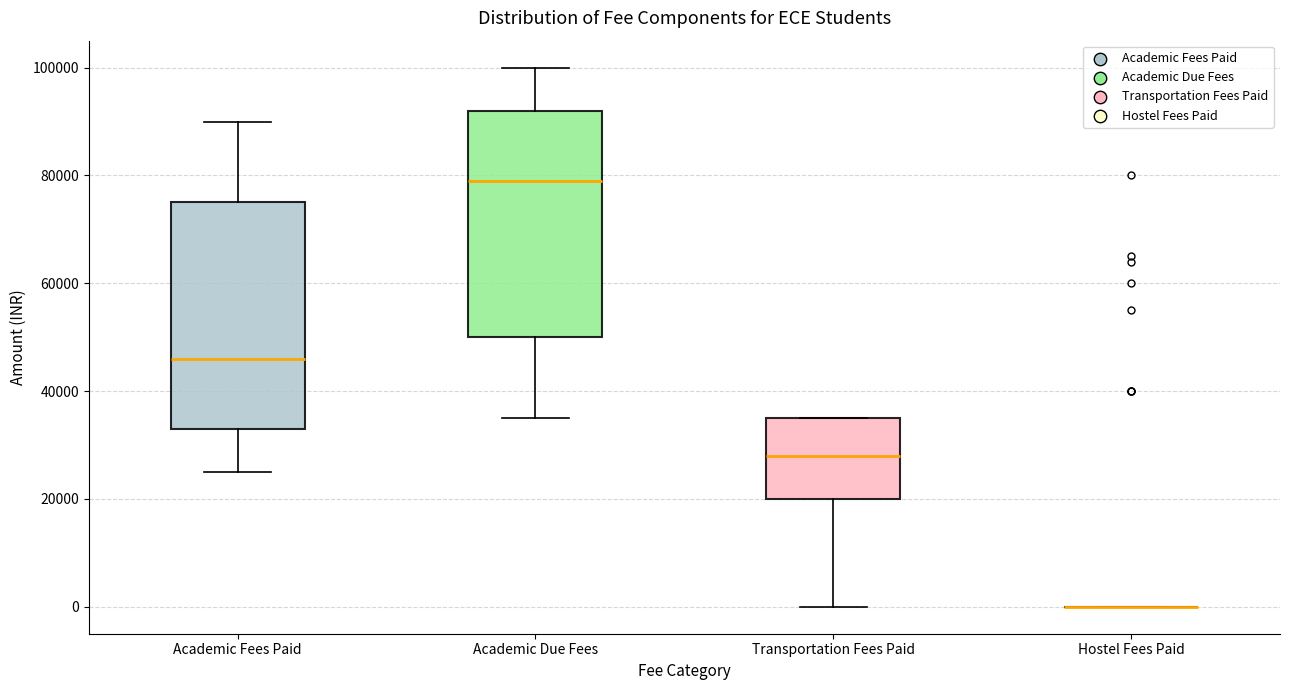

Reading left to right, transcribe this box plot: for each box, give where its median line is, the range the box spans, and where its two whiskers end, as read against the y-axis. The values are not printed on the chart, so give them approximately, as read against the axis.

Academic Fees Paid: median 46000, box 34000 to 76000, whiskers 26000 to 90000
Academic Due Fees: median 80000, box 50000 to 92000, whiskers 36000 to 100000
Transportation Fees Paid: median 28000, box 20000 to 36000, whiskers 0 to 36000
Hostel Fees Paid: box collapsed to a line at 0, whiskers 0 to 0